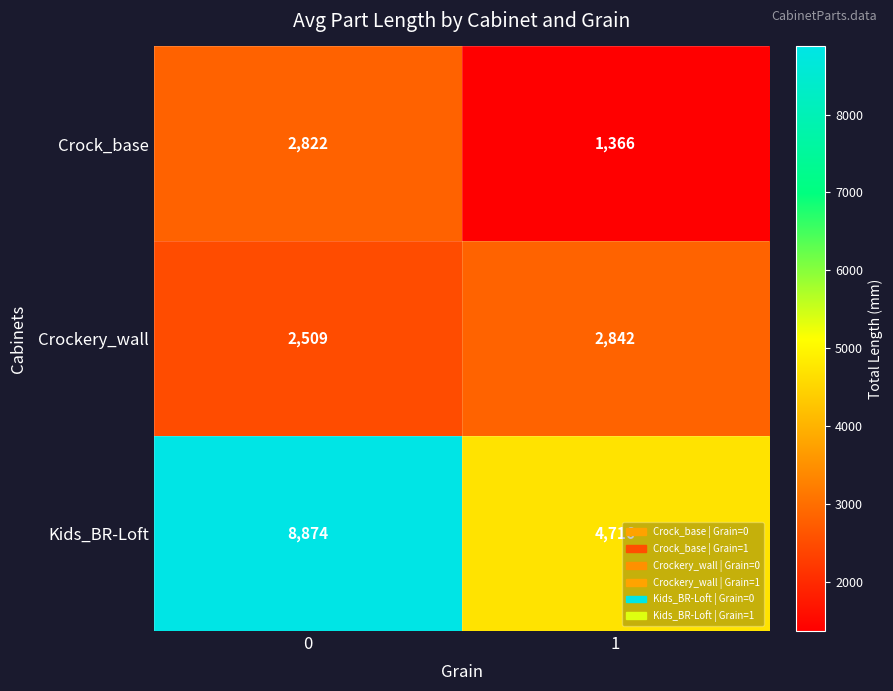

Rank the series at 0 from highest to lowest value.

Kids_BR-Loft, Crock_base, Crockery_wall